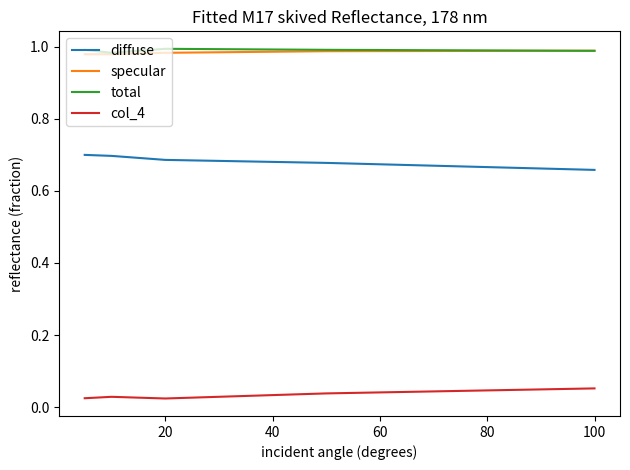

True or false: col_4 and specular cross at least once.

False